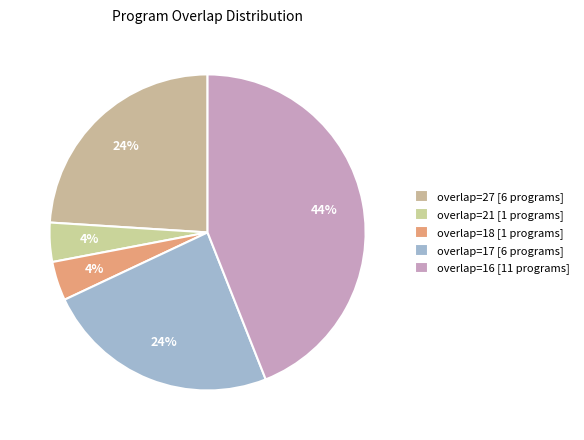

How many slices are in this pie chart?

5